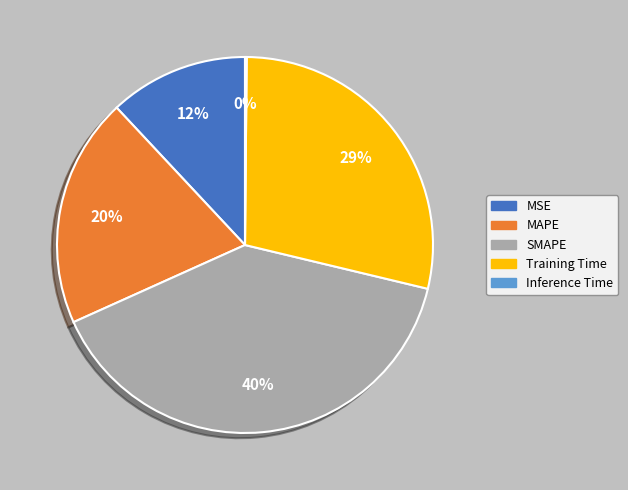

Do SMAPE and MAPE together represent more than half of the pie?

Yes